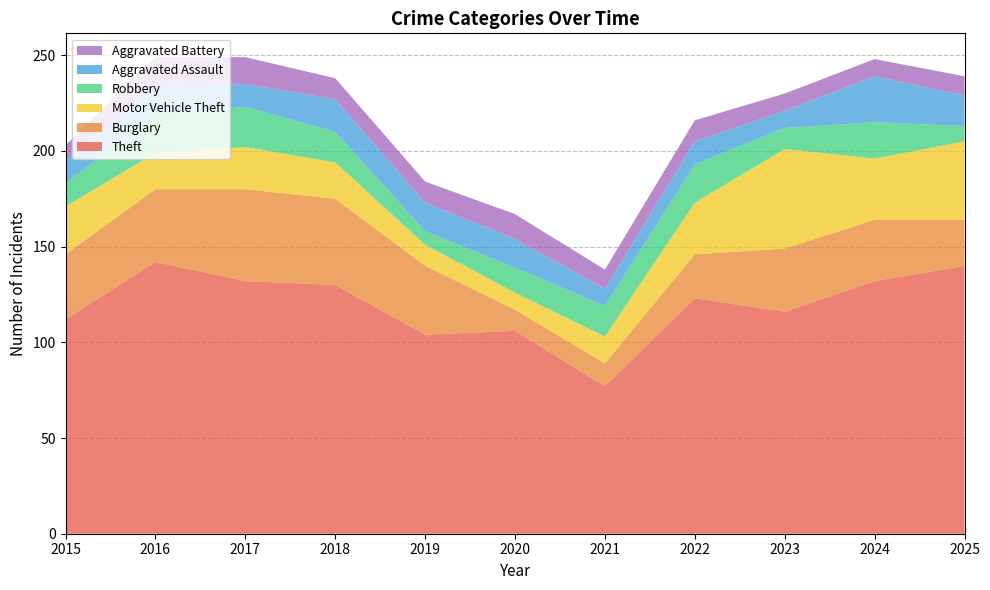

Reading left to right, transcribe all the data shown in this chart.

Theft: 2015=112	2016=142	2017=132	2018=130	2019=104	2020=106	2021=77	2022=123	2023=116	2024=132	2025=140
Burglary: 2015=34	2016=38	2017=48	2018=45	2019=36	2020=11	2021=12	2022=23	2023=33	2024=32	2025=24
Motor Vehicle Theft: 2015=25	2016=19	2017=22	2018=19	2019=11	2020=9	2021=14	2022=27	2023=52	2024=32	2025=41
Robbery: 2015=12	2016=20	2017=21	2018=16	2019=7	2020=13	2021=16	2022=20	2023=11	2024=19	2025=8
Aggravated Assault: 2015=12	2016=15	2017=12	2018=17	2019=15	2020=15	2021=9	2022=12	2023=9	2024=24	2025=16
Aggravated Battery: 2015=8	2016=15	2017=14	2018=11	2019=11	2020=13	2021=10	2022=11	2023=9	2024=9	2025=10